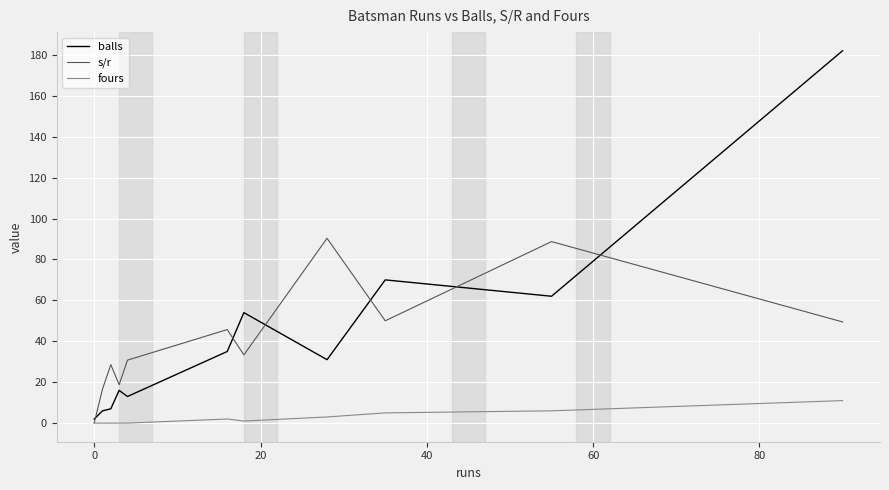

Rank the series by their maximum value, from lowest to highest.

fours, s/r, balls